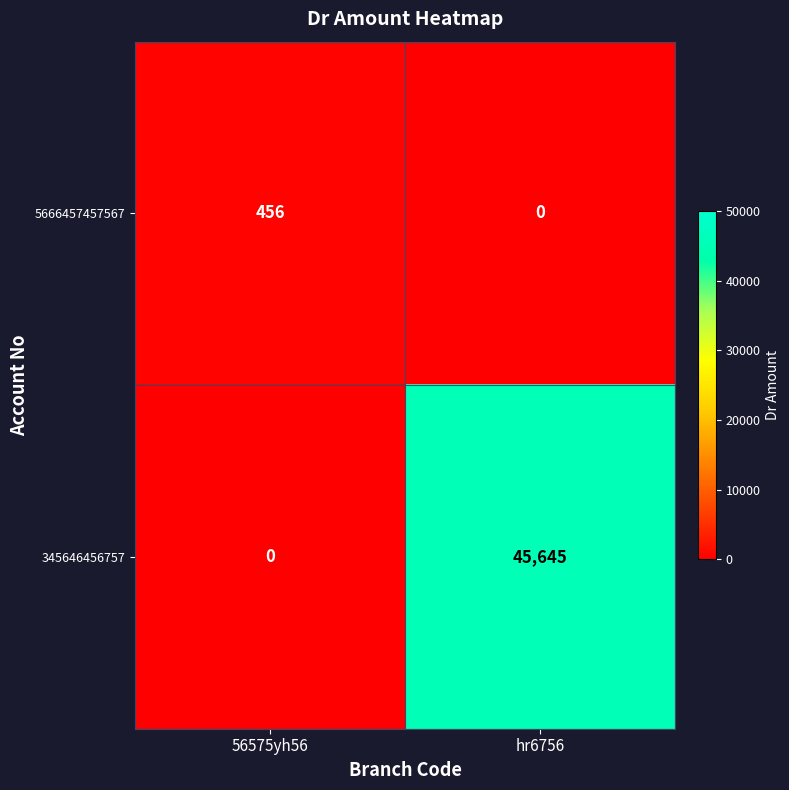

What is the spread (max minus min) of values at 56575yh56?

456